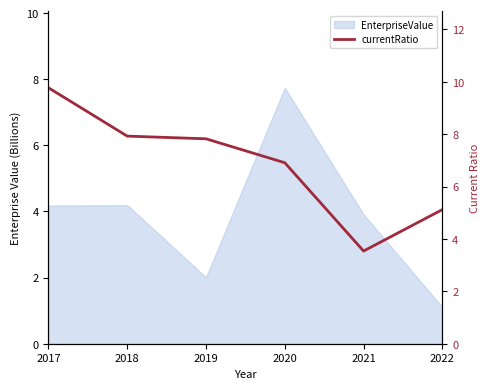

What is the average value?

6.8